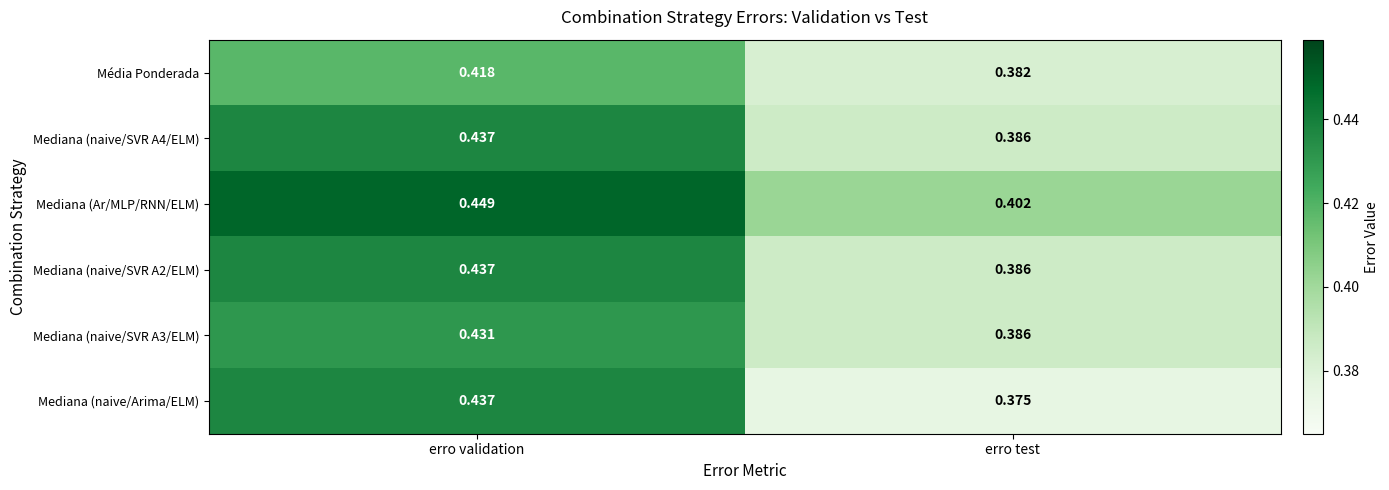

Which series has the largest range (max minus min)?

Mediana (naive/Arima/ELM)